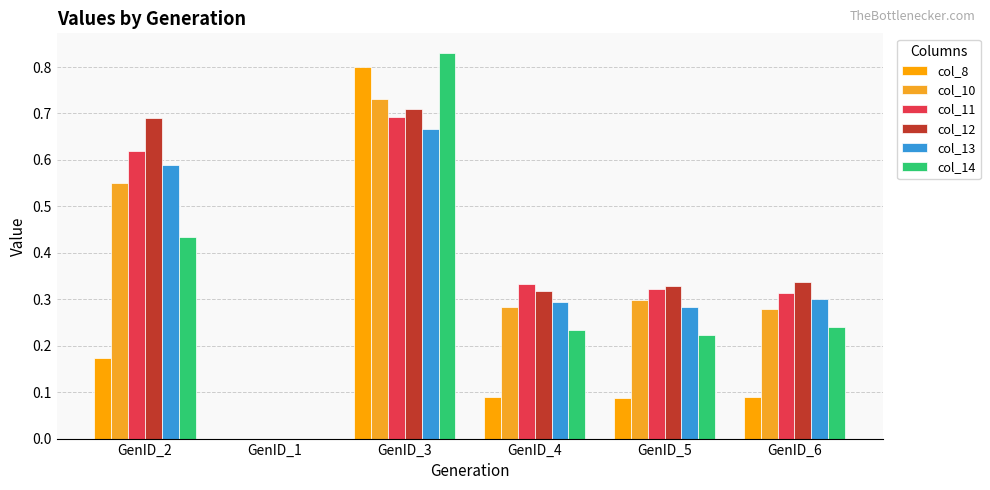

How many data points does each series have?

6